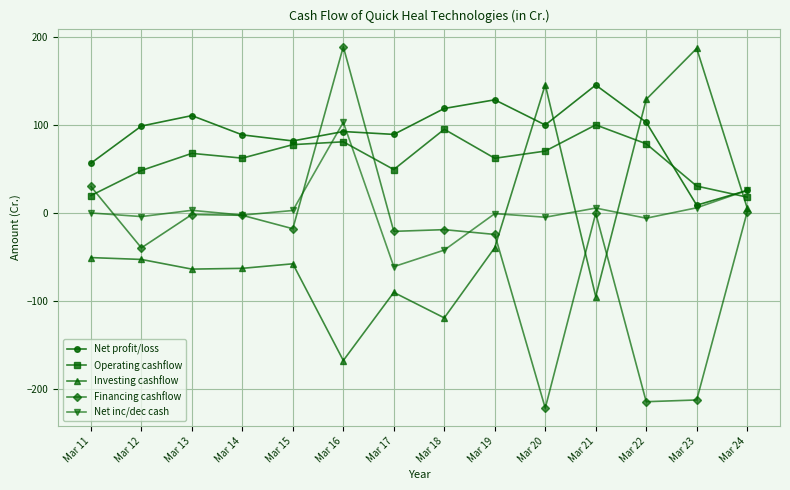

What is the total value across all series at Mar 16?

300.0